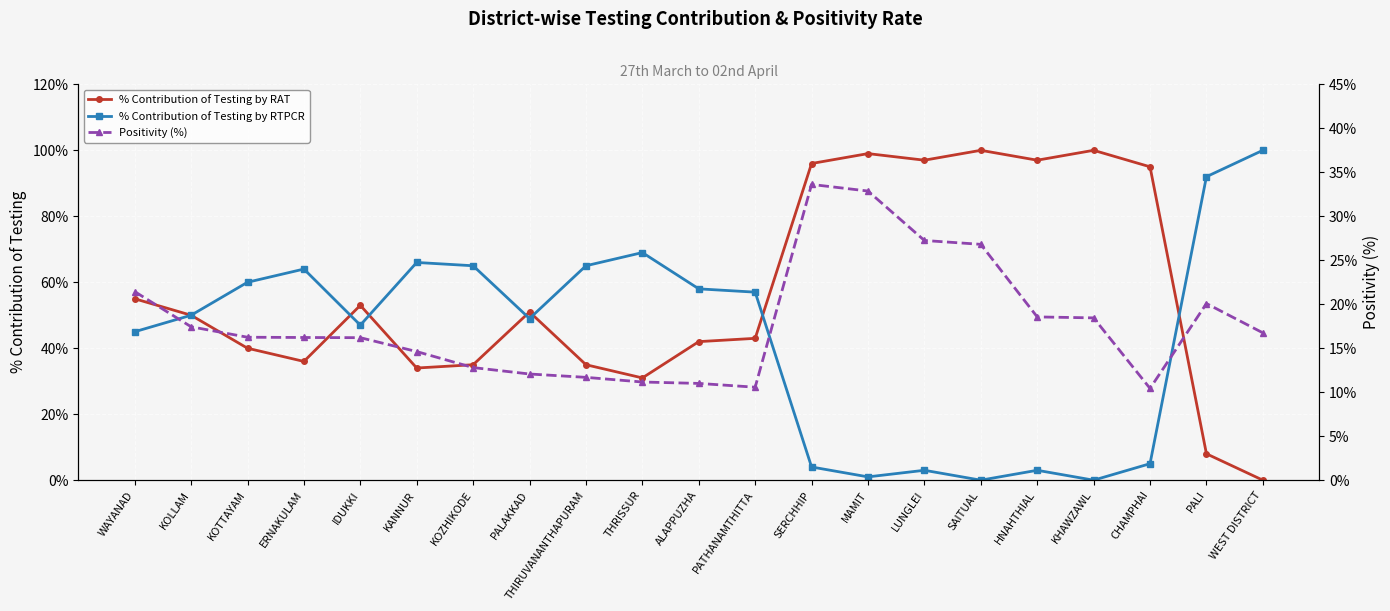

Is this an area chart (filled region under the line)?

No